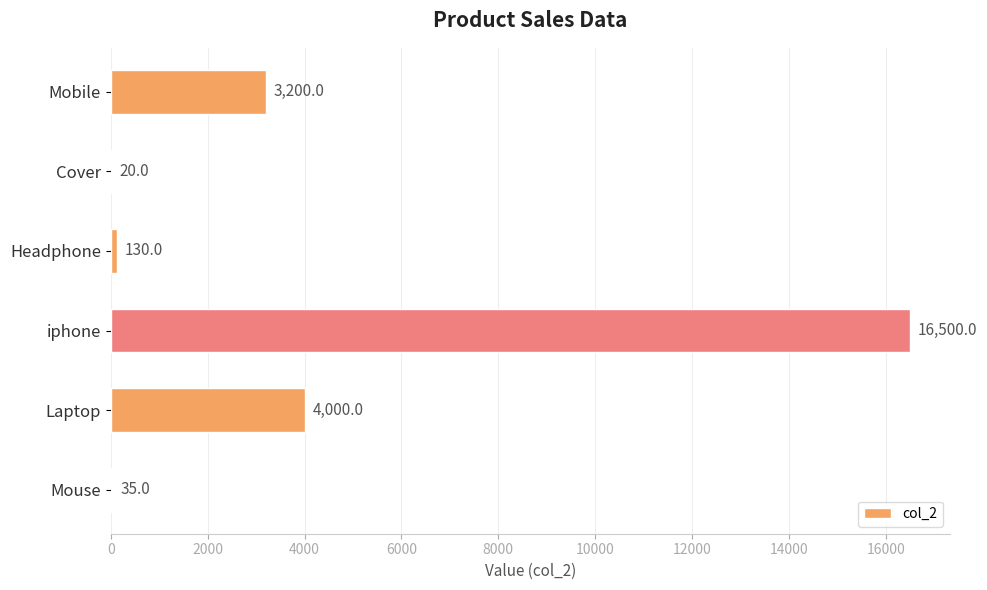

What is the sum of the values at iphone and Laptop?

20500